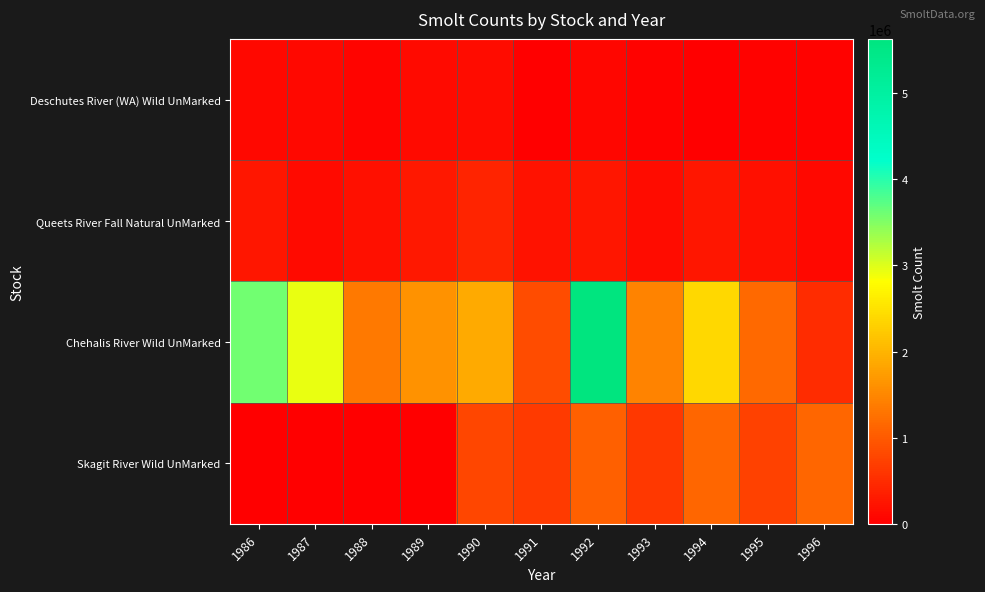

At 1988, list the series in order from smallest to largest.

Skagit River Wild UnMarked, Deschutes River (WA) Wild UnMarked, Queets River Fall Natural UnMarked, Chehalis River Wild UnMarked